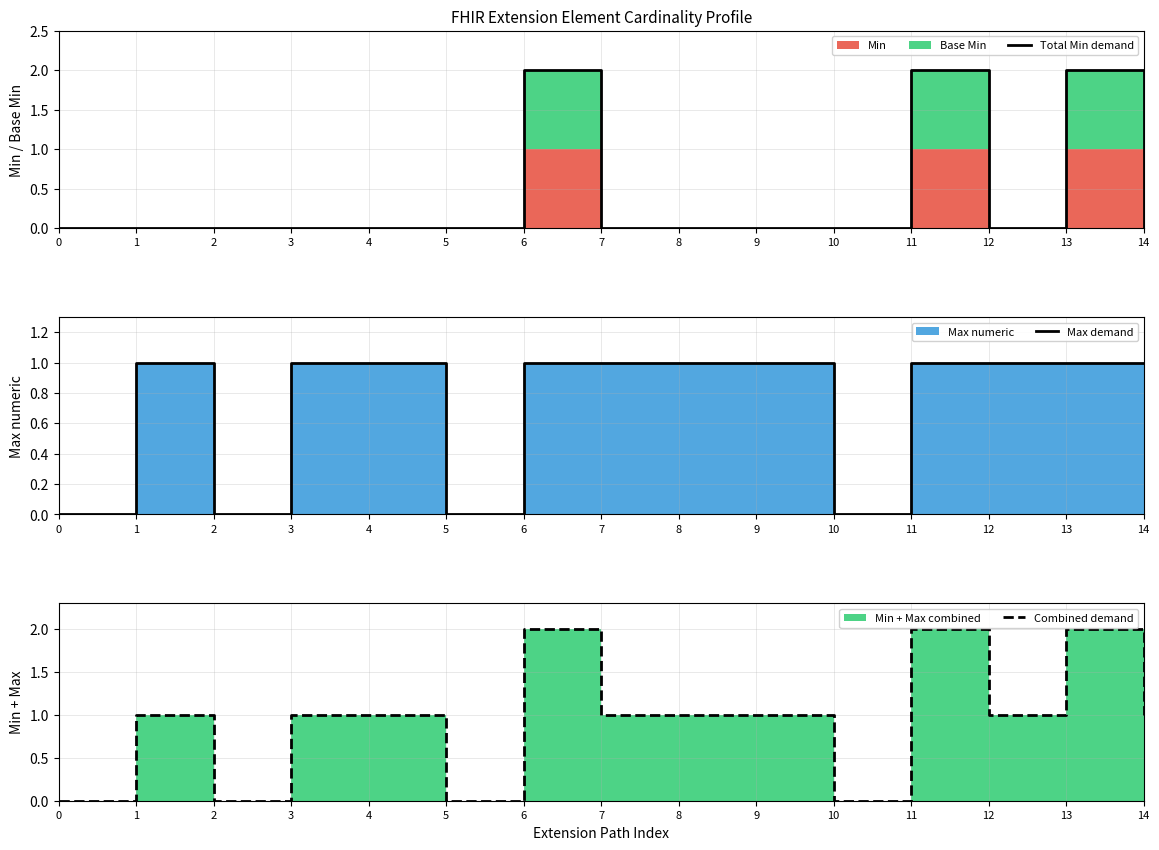

Reading left to right, transcribe all the data shown in this chart.

Total Min demand: 0=0	1=0	2=0	3=0	4=0	5=0	6=2	7=0	8=0	9=0	10=0	11=2	12=0	13=2	14=0
Max demand: 0=0	1=1	2=0	3=1	4=1	5=0	6=1	7=1	8=1	9=1	10=0	11=1	12=1	13=1	14=1
Combined demand: 0=0	1=1	2=0	3=1	4=1	5=0	6=2	7=1	8=1	9=1	10=0	11=2	12=1	13=2	14=1